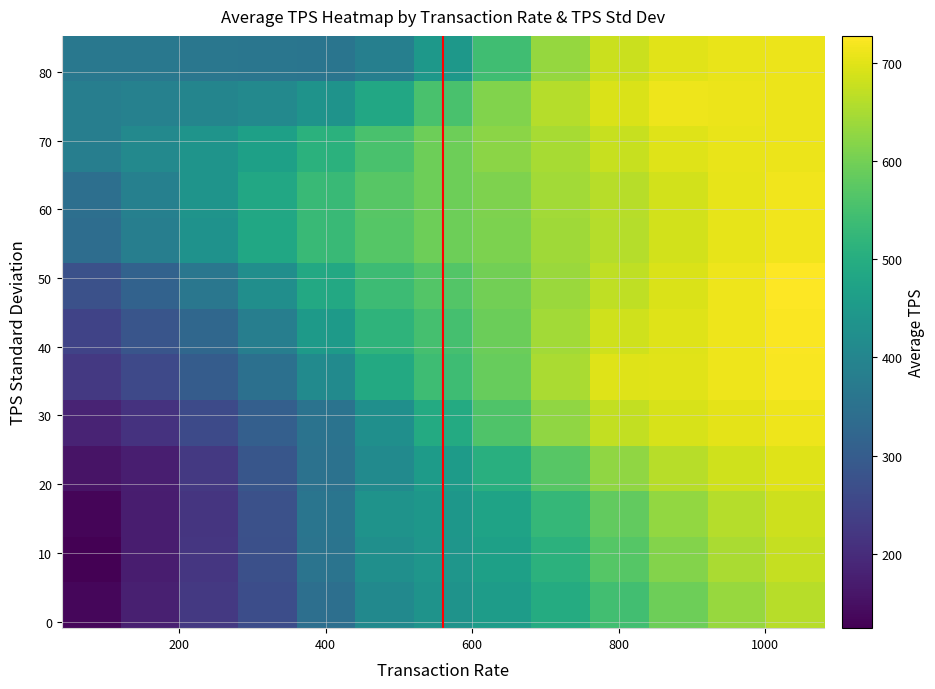

How many data points does each series have?

13